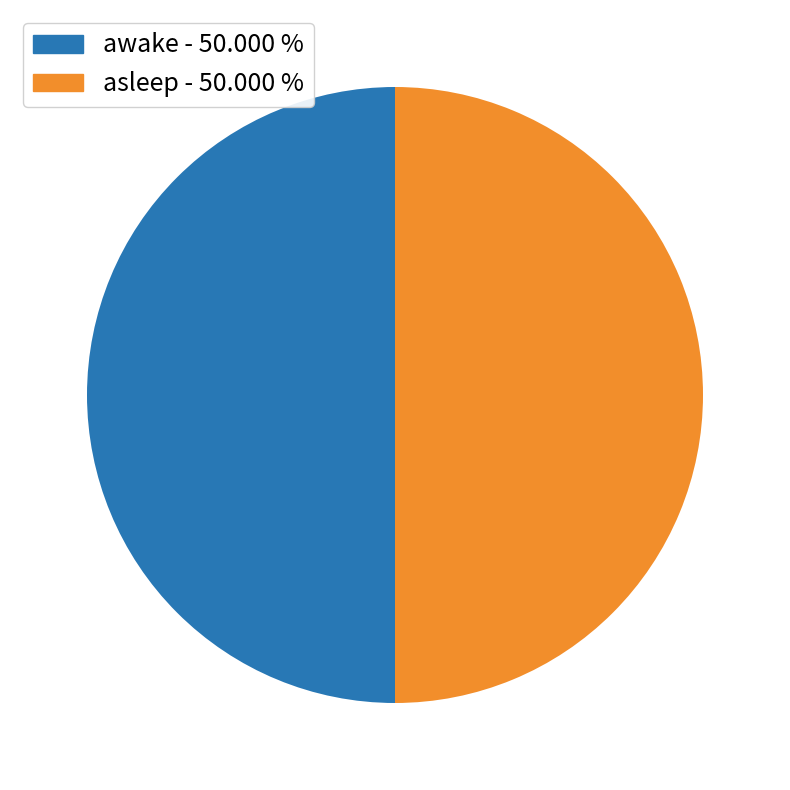

Combined, do awake and asleep account for over 50%?

Yes